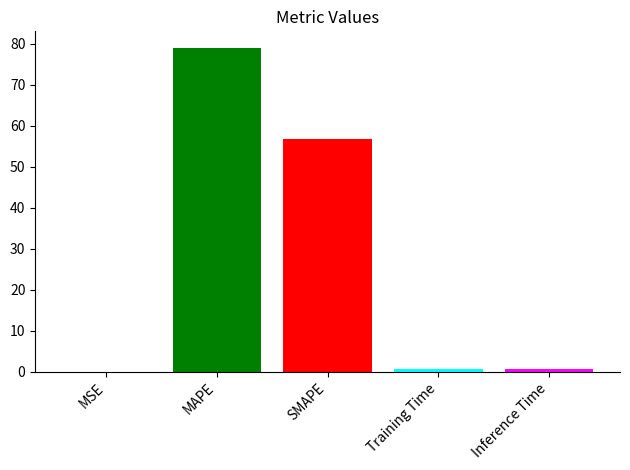

What is the sum of all values?

137.2